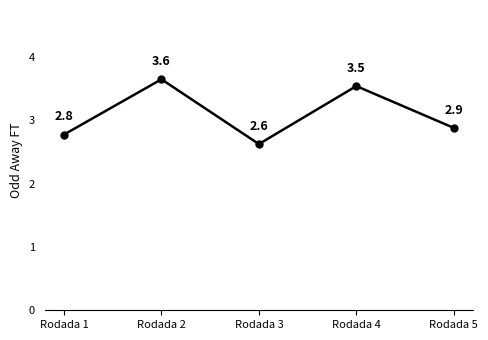

List the labels in order of value, largest first.

Rodada 2, Rodada 4, Rodada 5, Rodada 1, Rodada 3